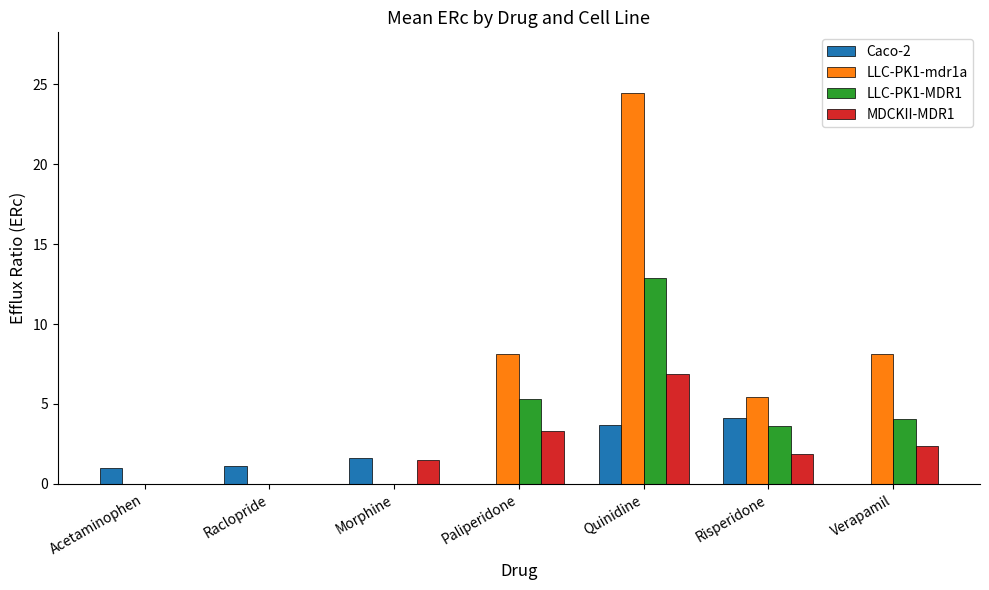

What is the total value across all series at Risperidone?

15.0